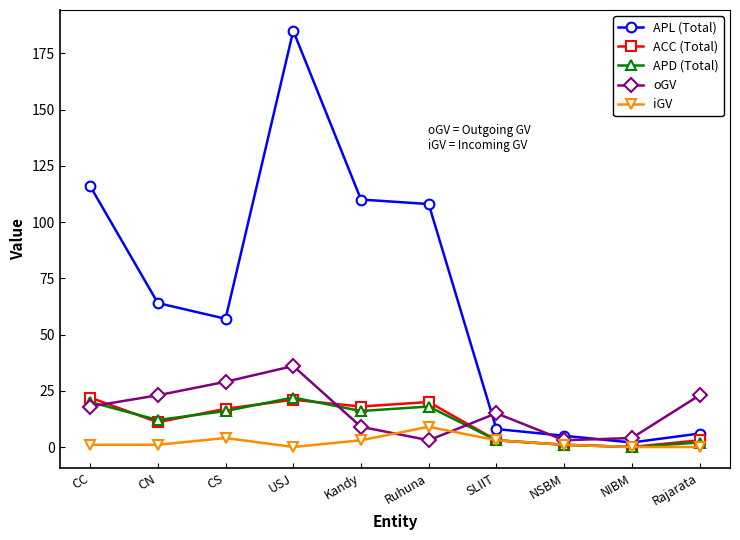

What is the total value across all series at NSBM?

11